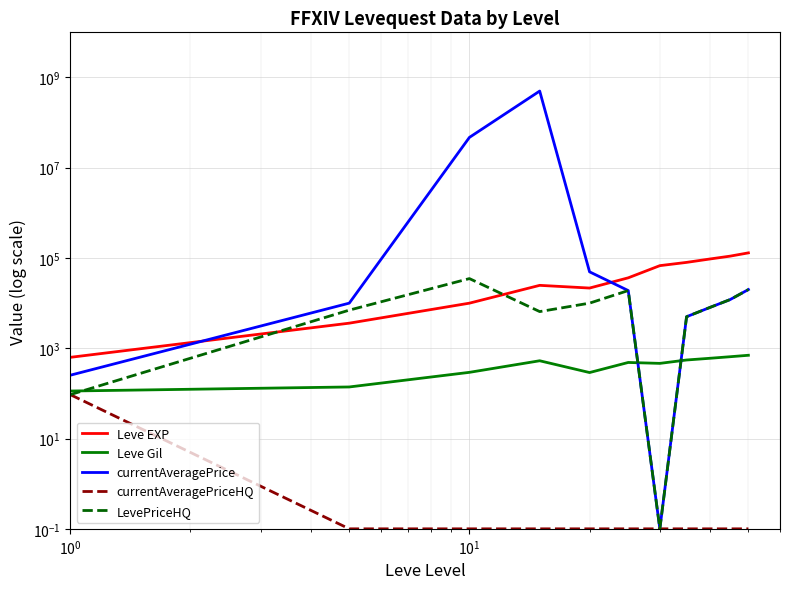

What is the spread (max minus min) of values at $\mathdefault{10^{1}}$?

47000029.9